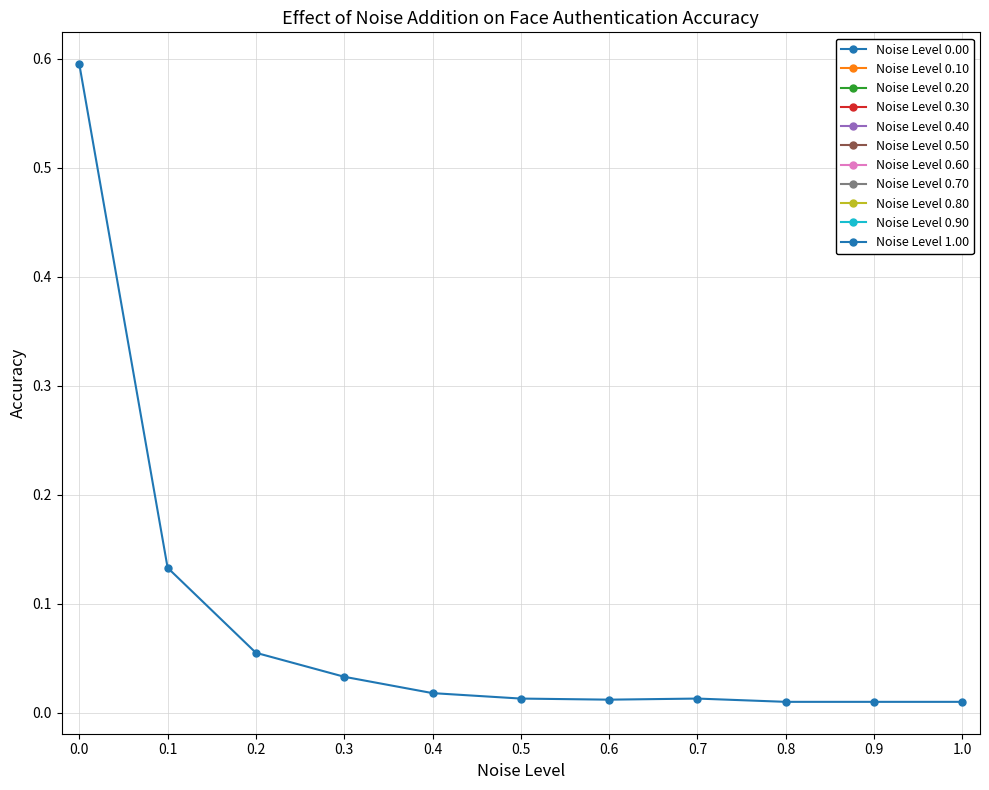

Where is the first local maximum?

0.7